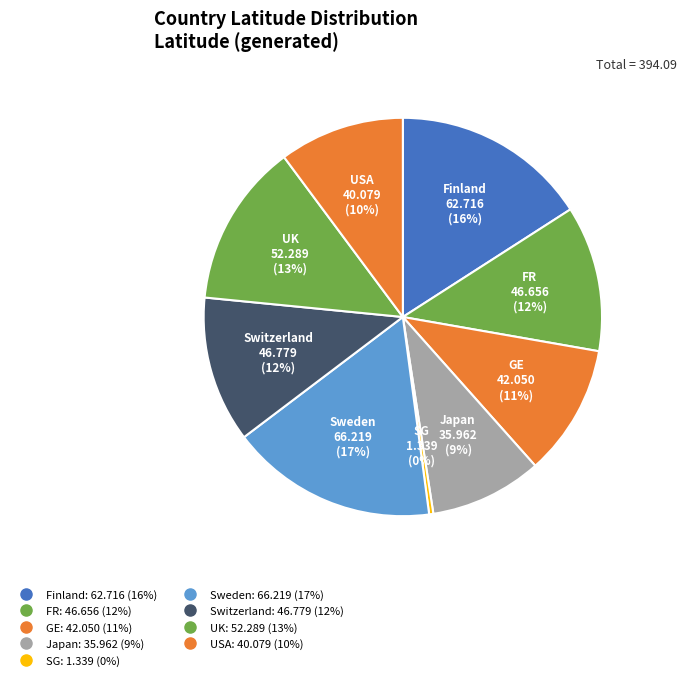

Count the number of slices in the pie.

9